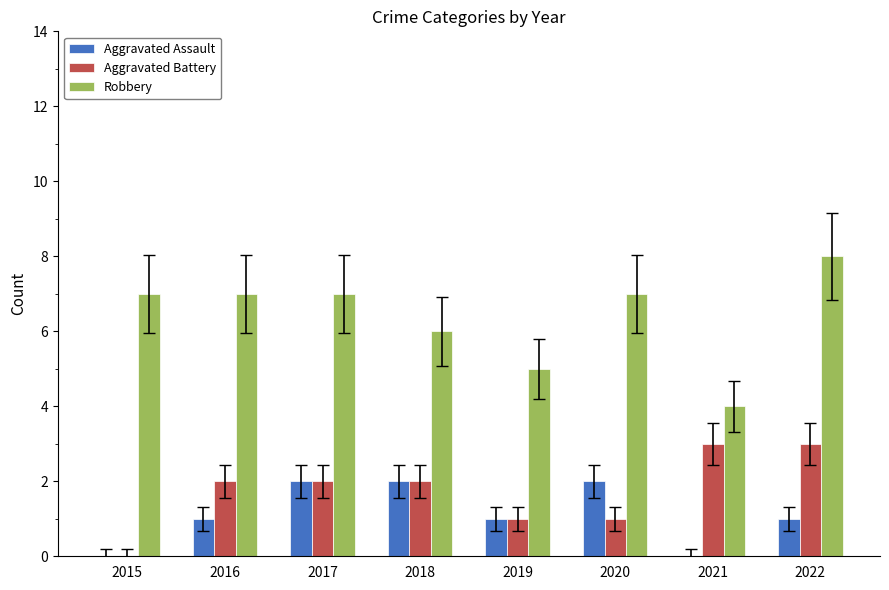

What is the average value of the Aggravated Battery series?

2